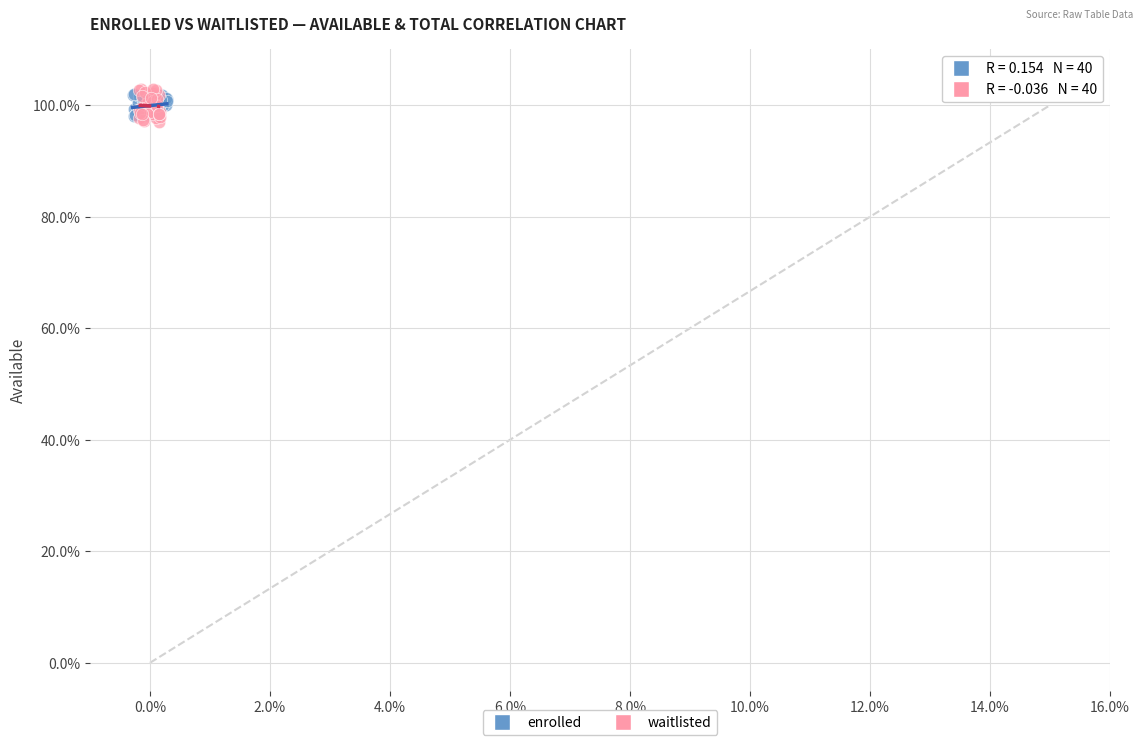

Which series contains the highest Y value?

waitlisted